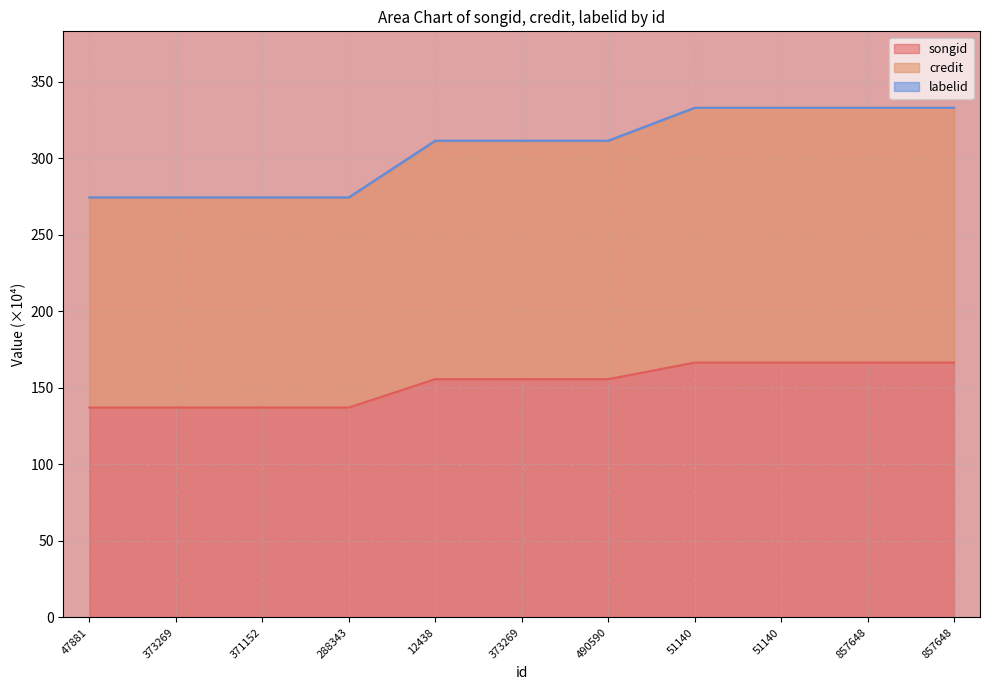

What is the spread (max minus min) of values at 51140?

166.5